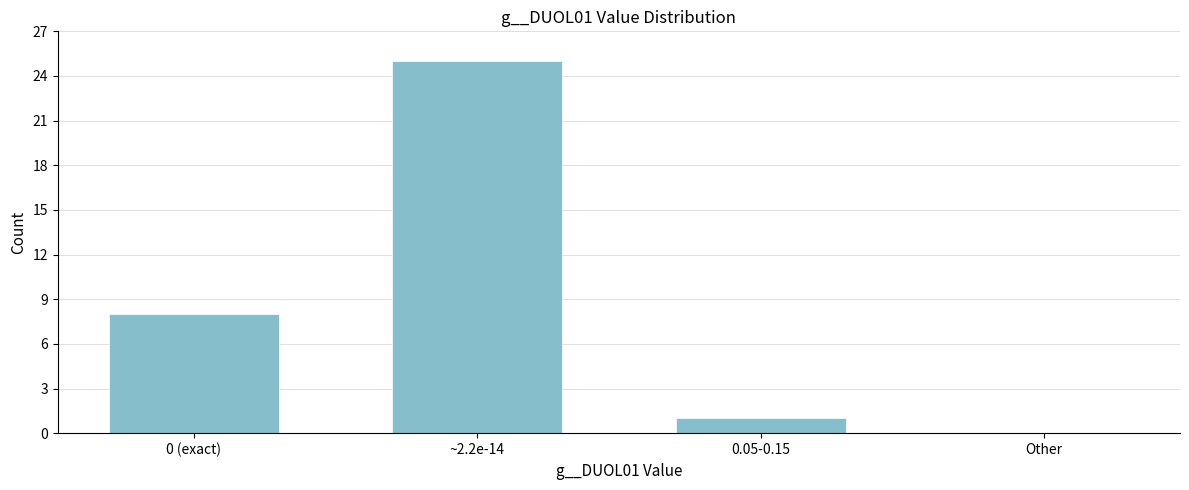

Reading left to right, transcribe all the data shown in this chart.

0 (exact)=8	~2.2e-14=25	0.05-0.15=1	Other=0